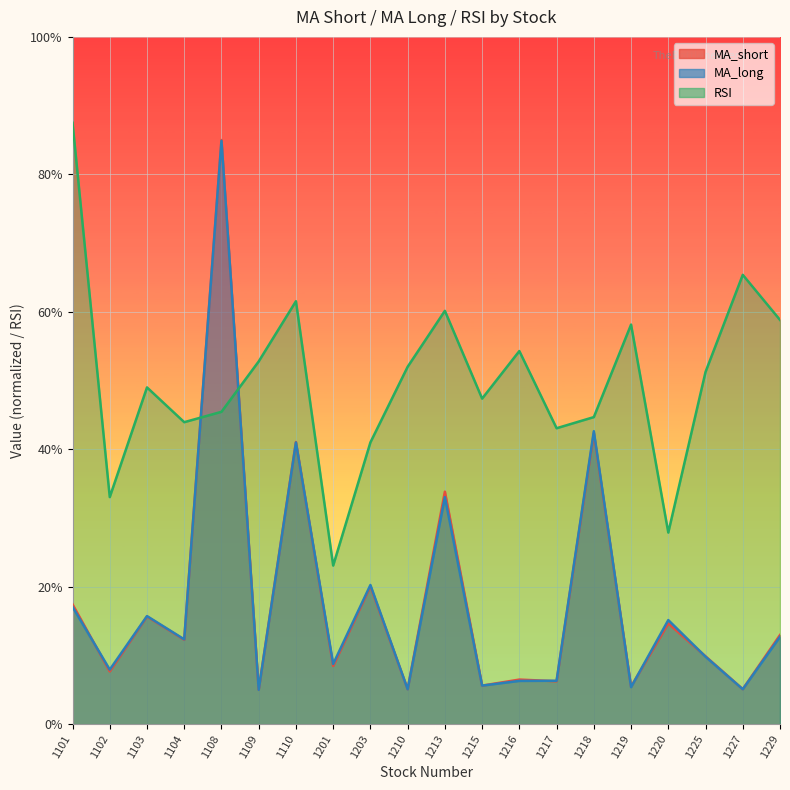

Reading left to right, what are all the values shown in this chart?

MA_short: 1101=17.4	1102=7.7	1103=15.7	1104=12.3	1108=85.0	1109=5.0	1110=41.1	1201=8.5	1203=20.1	1210=5.1	1213=33.8	1215=5.6	1216=6.5	1217=6.2	1218=42.3	1219=5.5	1220=14.7	1225=9.9	1227=5.1	1229=13.0
MA_long: 1101=17.1	1102=7.9	1103=15.7	1104=12.3	1108=84.9	1109=5.0	1110=41.0	1201=8.8	1203=20.3	1210=5.1	1213=33.0	1215=5.6	1216=6.3	1217=6.3	1218=42.6	1219=5.4	1220=15.1	1225=9.8	1227=5.1	1229=12.7
RSI: 1101=87.5	1102=33.0	1103=49.0	1104=43.9	1108=45.5	1109=52.8	1110=61.5	1201=23.1	1203=41.0	1210=52.0	1213=60.1	1215=47.4	1216=54.3	1217=43.1	1218=44.7	1219=58.1	1220=27.9	1225=51.2	1227=65.4	1229=58.8